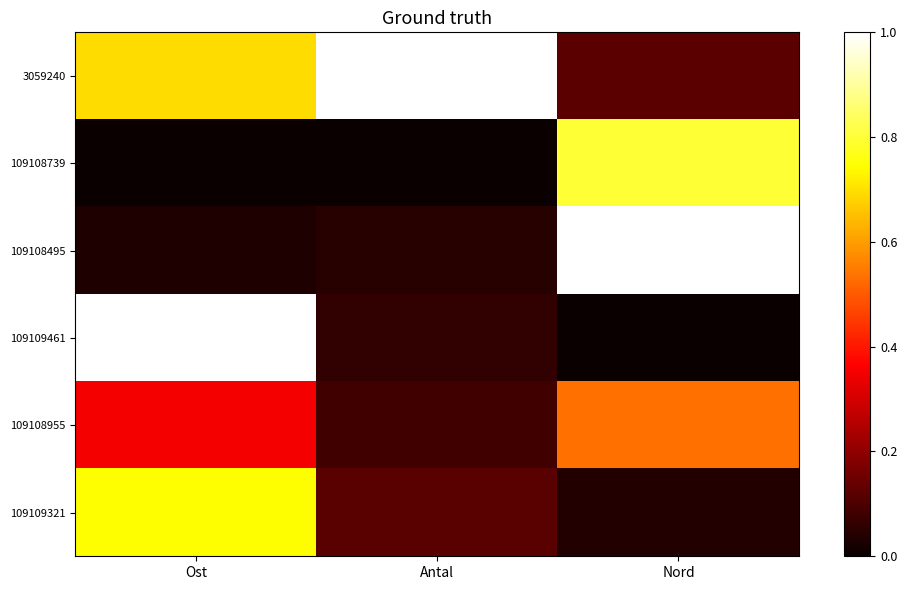

Which category has the highest value across all series?

Antal